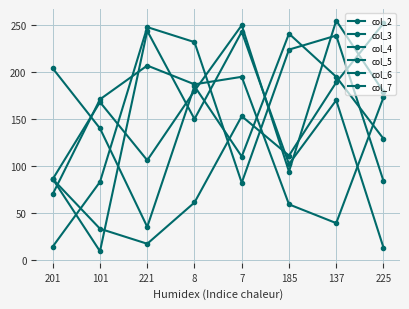

At which category does col_3 reach its first local peak?

101